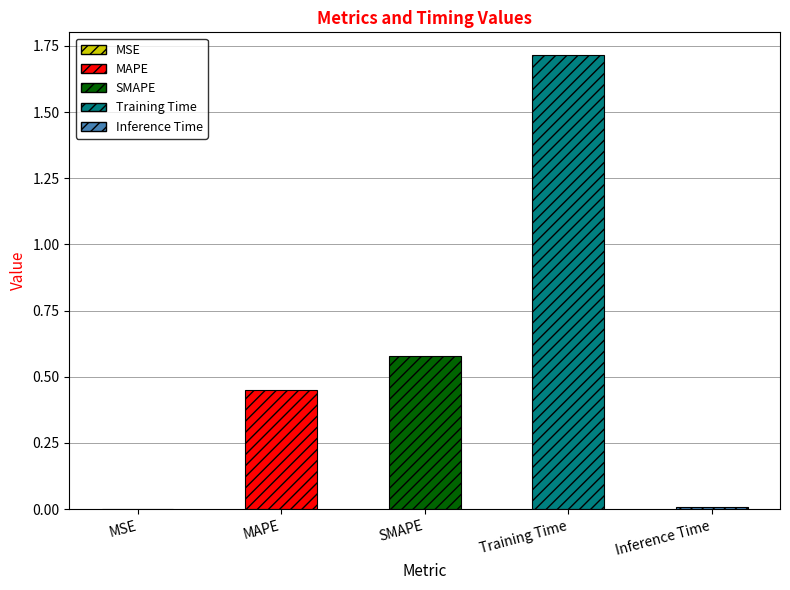

List the labels in order of value, smallest first.

MSE, Inference Time, MAPE, SMAPE, Training Time